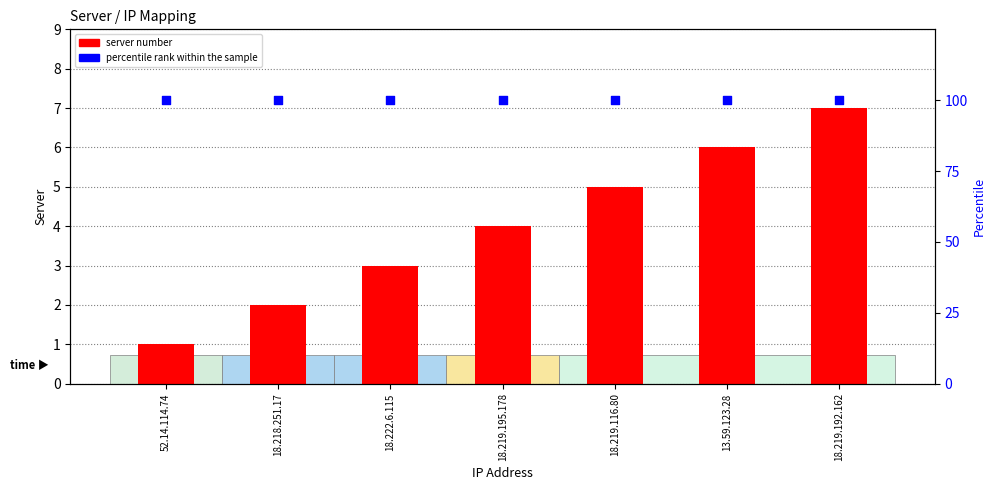

What is the total value across all series at 18.219.195.178?

104